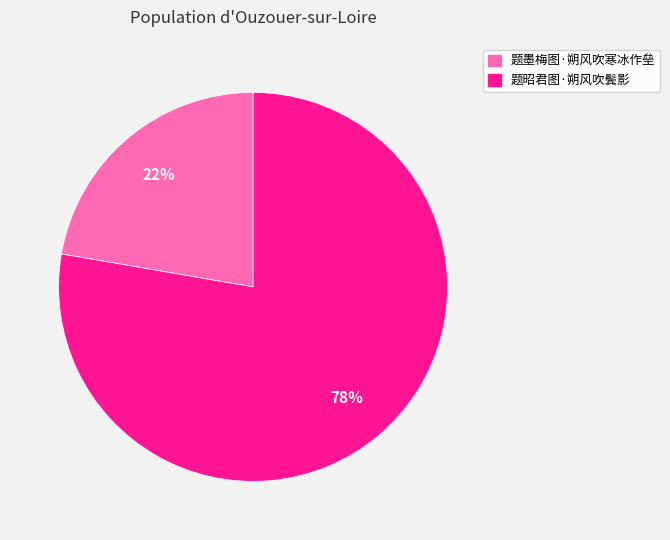

Approximately how many times larger is the value at 题昭君图·朔风吹鬓影 compared to 题墨梅图·朔风吹寒冰作垒?

3.5